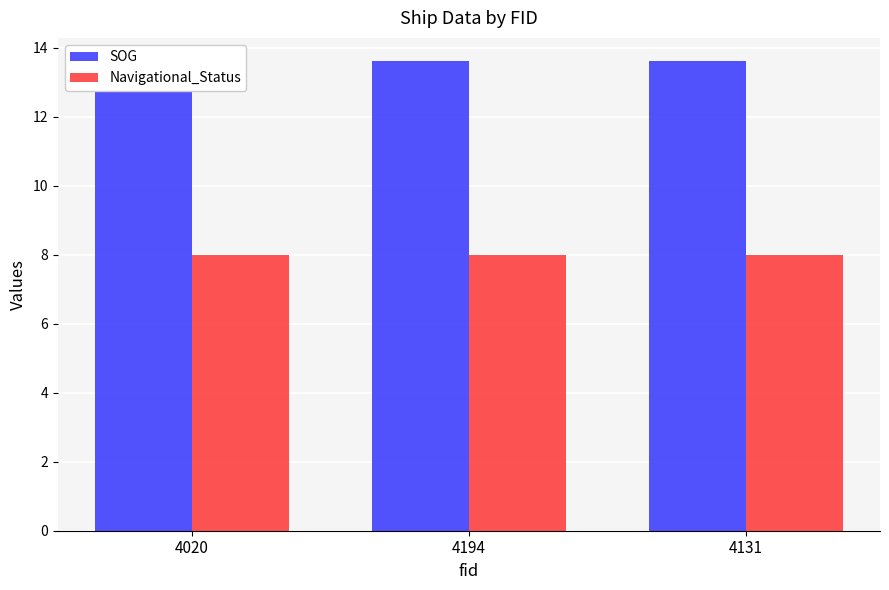

At 4020, list the series in order from smallest to largest.

Navigational_Status, SOG